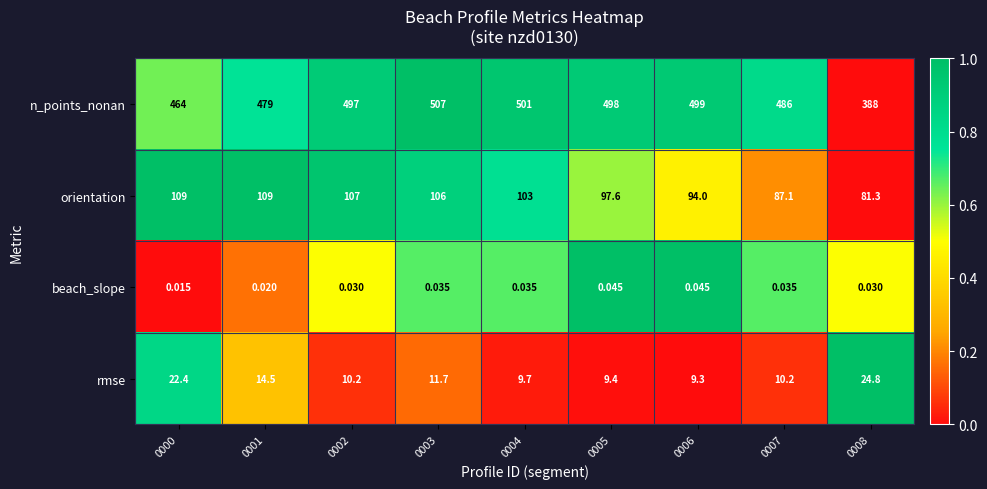

Is the value of n_points_nonan at 0008 greater than the value of rmse at 0008?

Yes